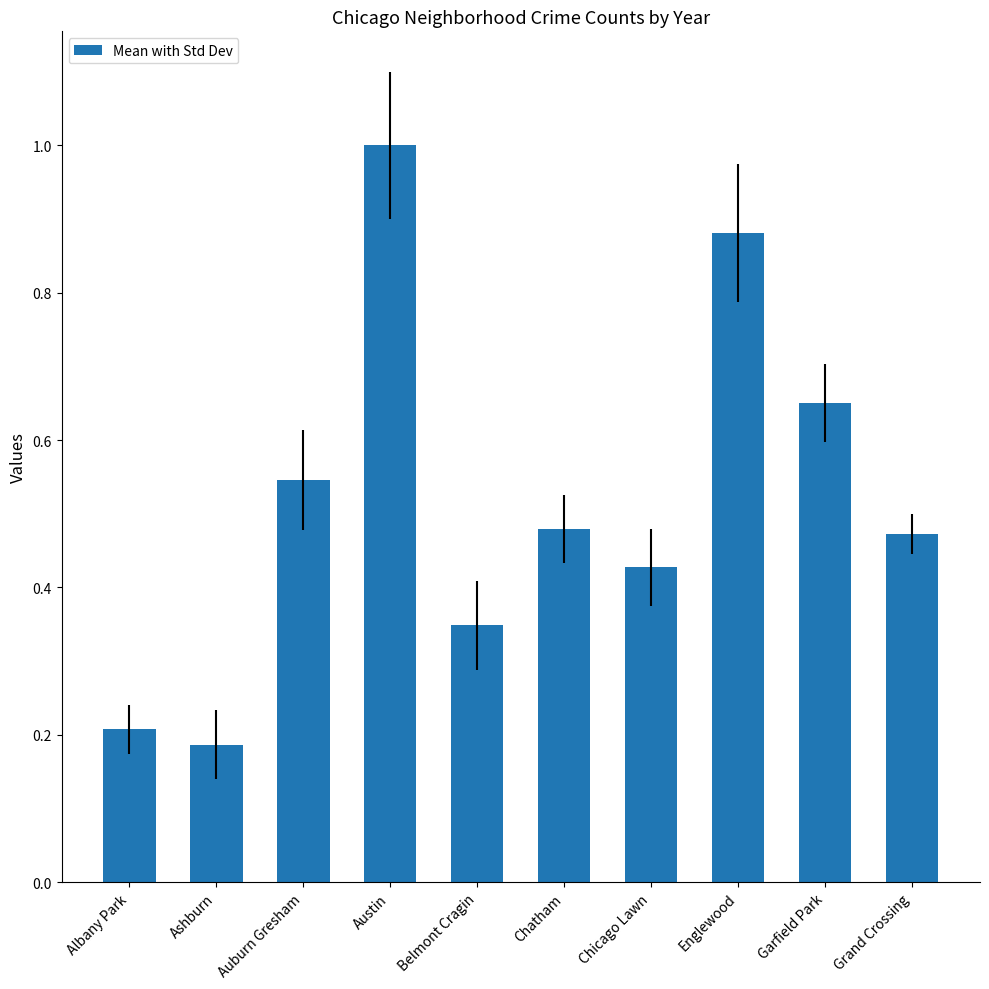

The chart shows a value of 0.2 at Austin. True or false?

False